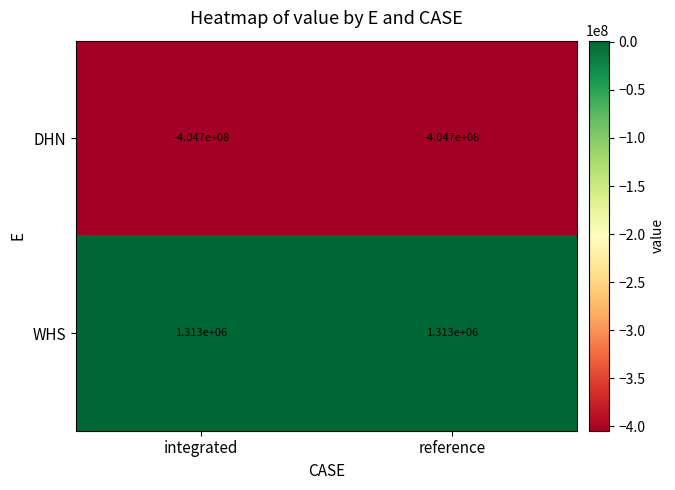

List the series in order of their peak value, lowest first.

DHN, WHS